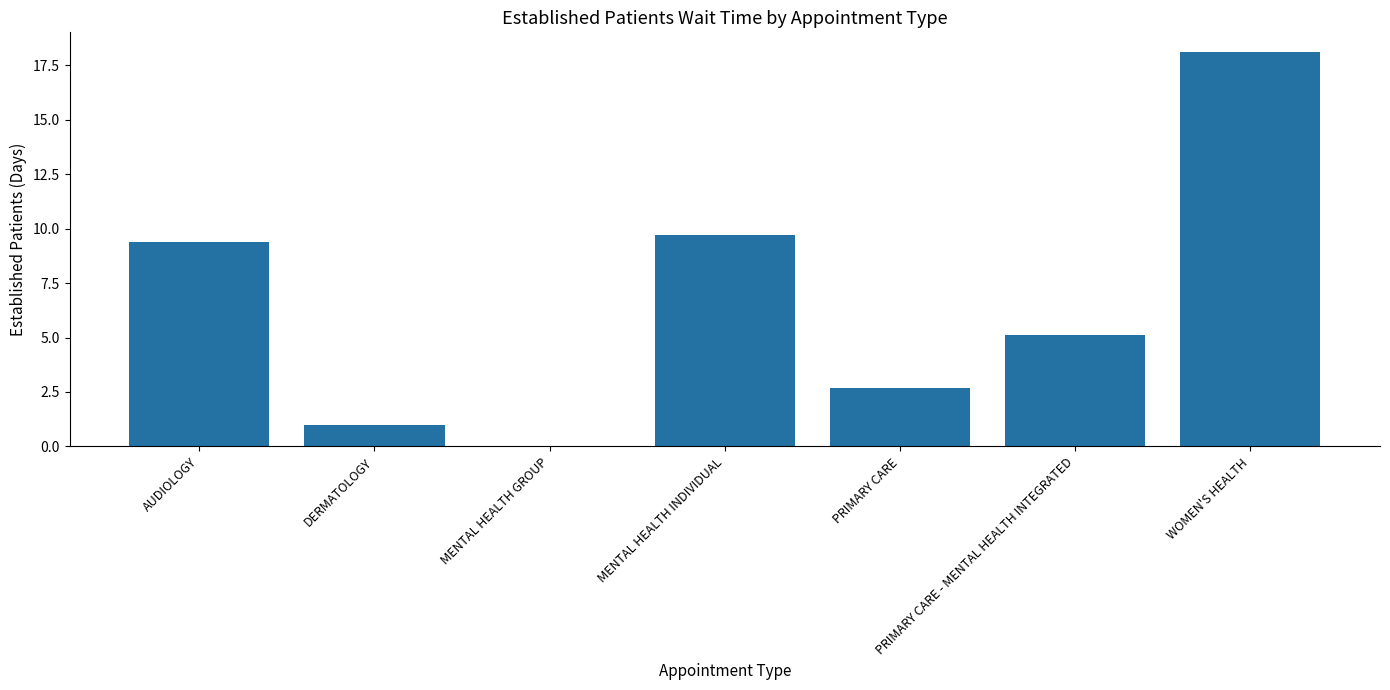

What value does the data have at AUDIOLOGY?

9.4